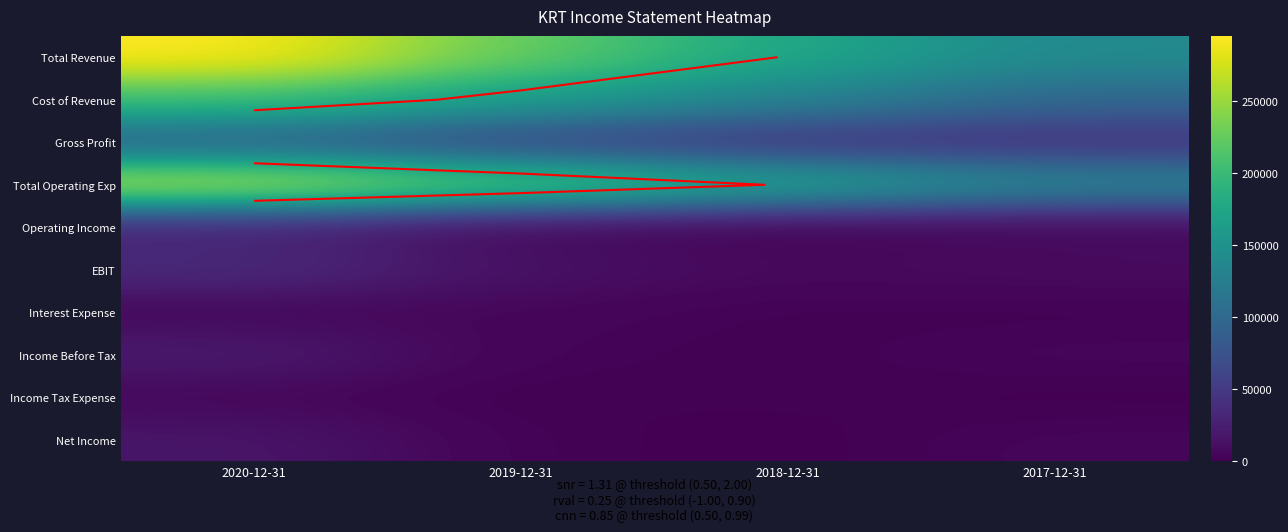

What is the difference between the highest and lowest values at 2017-12-31?

140000